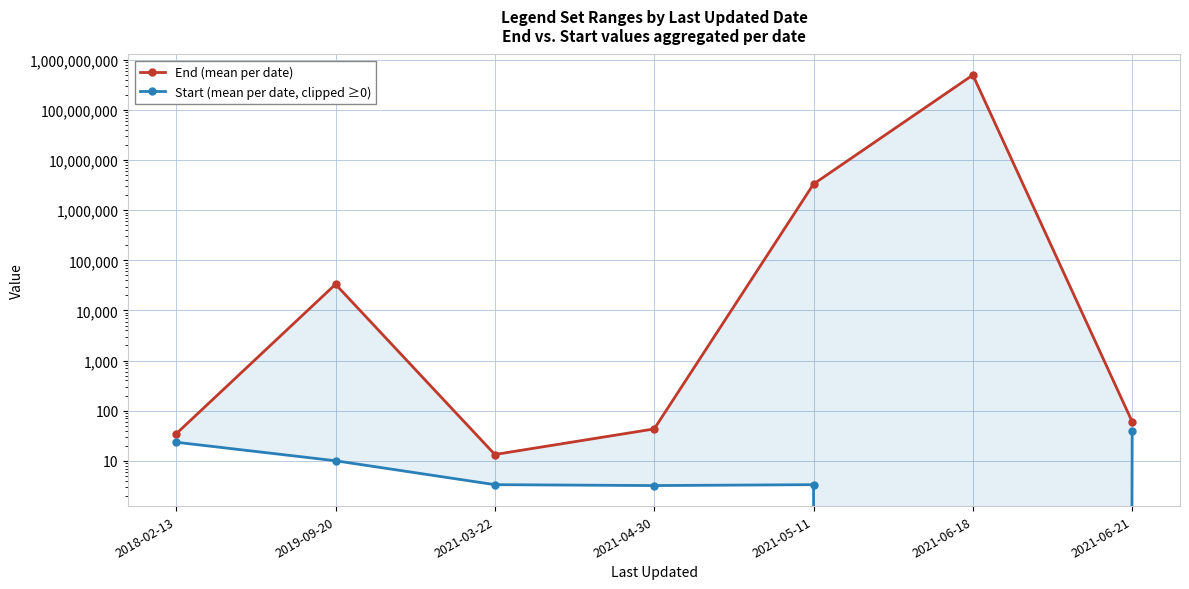

Reading left to right, list all the values displayed in this chart.

End: 34.6	33343.3	13.3	43.2	3333336.7	499999999.5	60.0
Start: 23.4	10.0	3.3	3.2	3.3	0.0	40.0